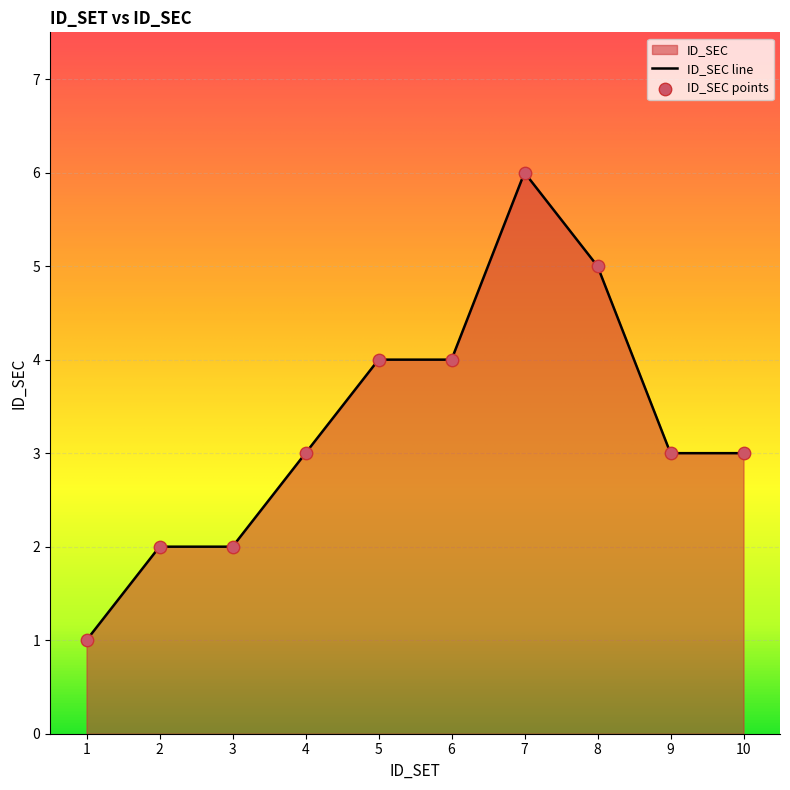

Approximately how many times larger is the value at 3 compared to 2?

1.0